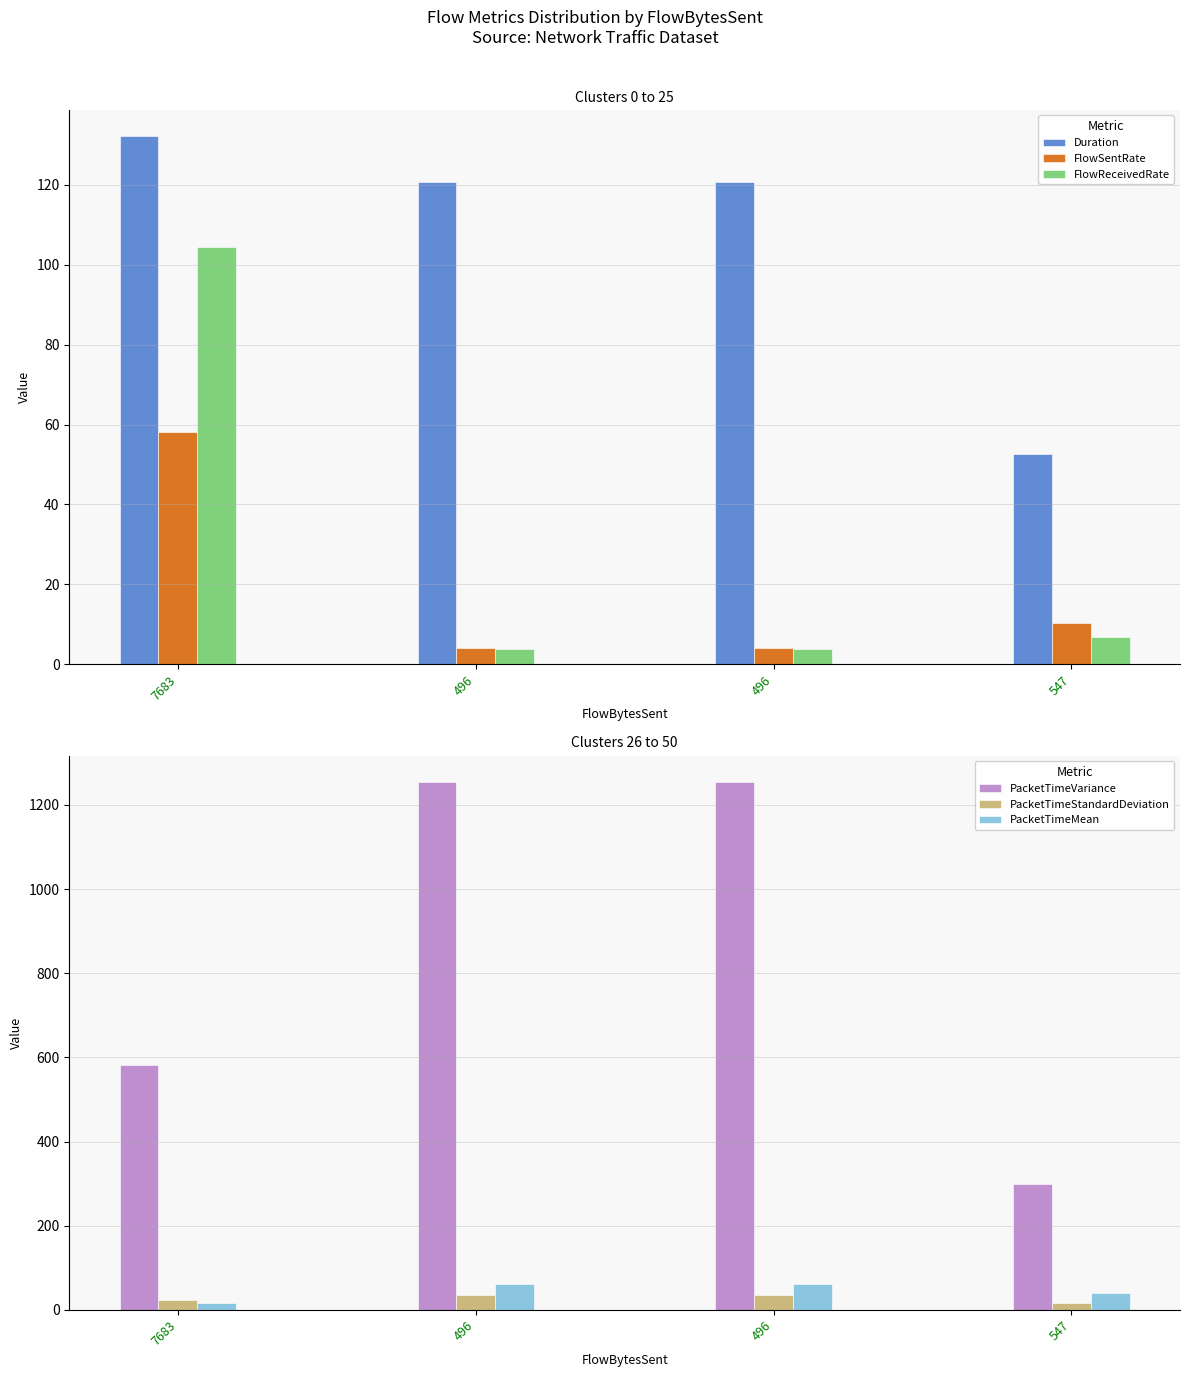

What is the approximate value of Duration at 496?

120.8